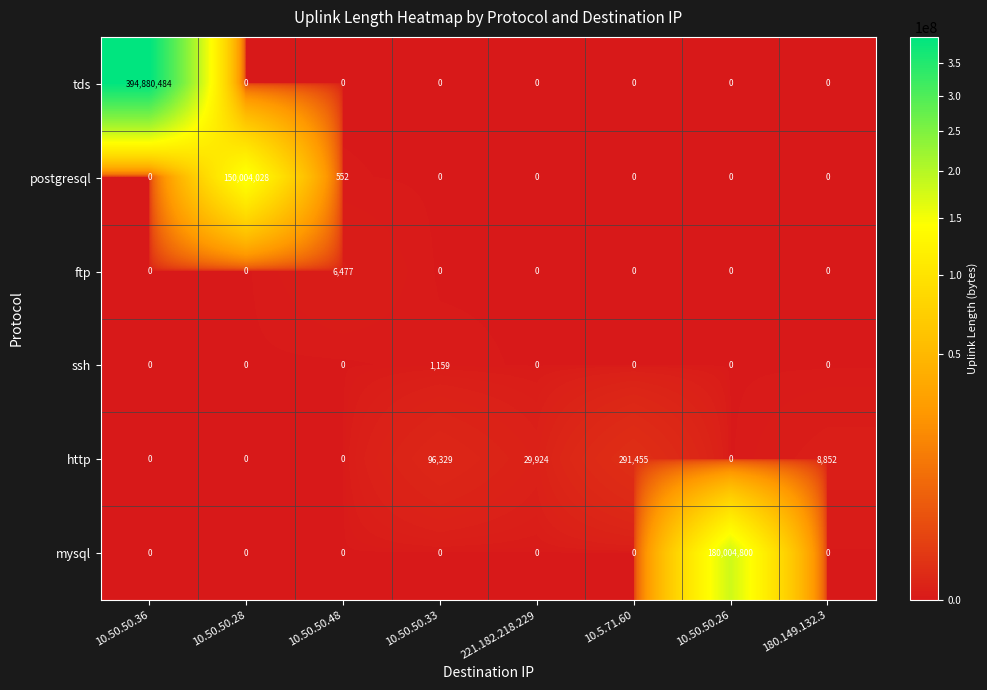

The value of ssh at 221.182.218.229 is 0. True or false?

True